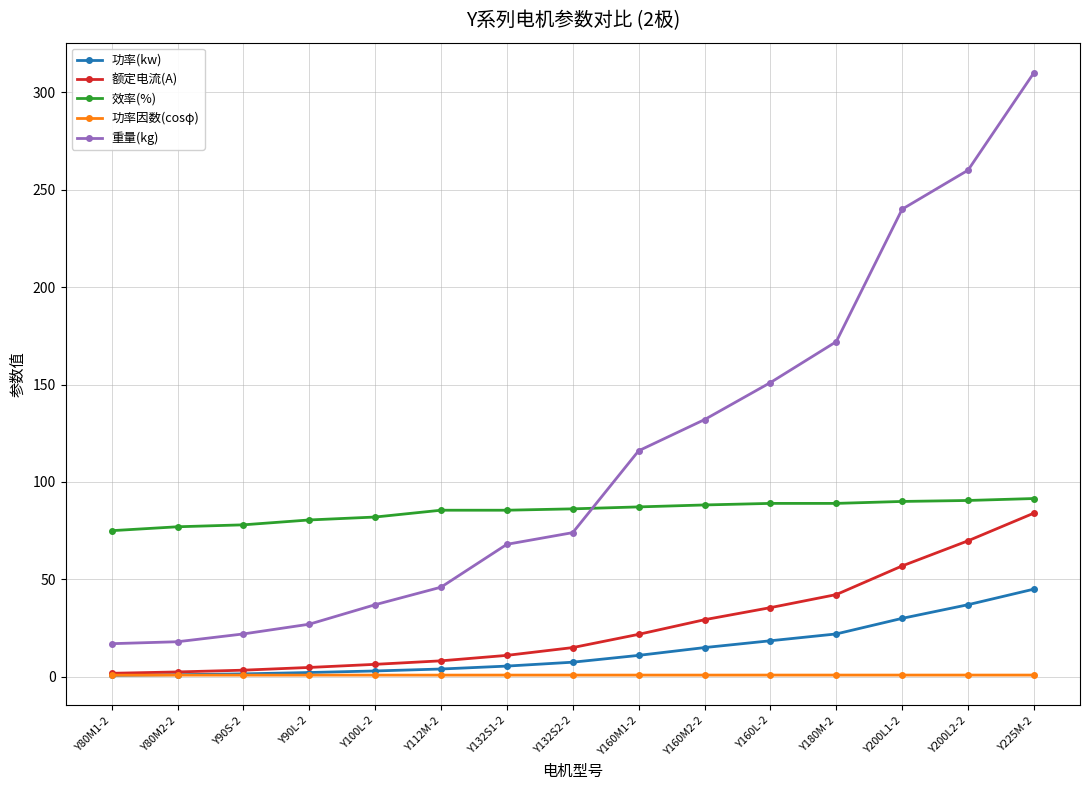

What is the total value across all series at Y160M1-2?

236.9